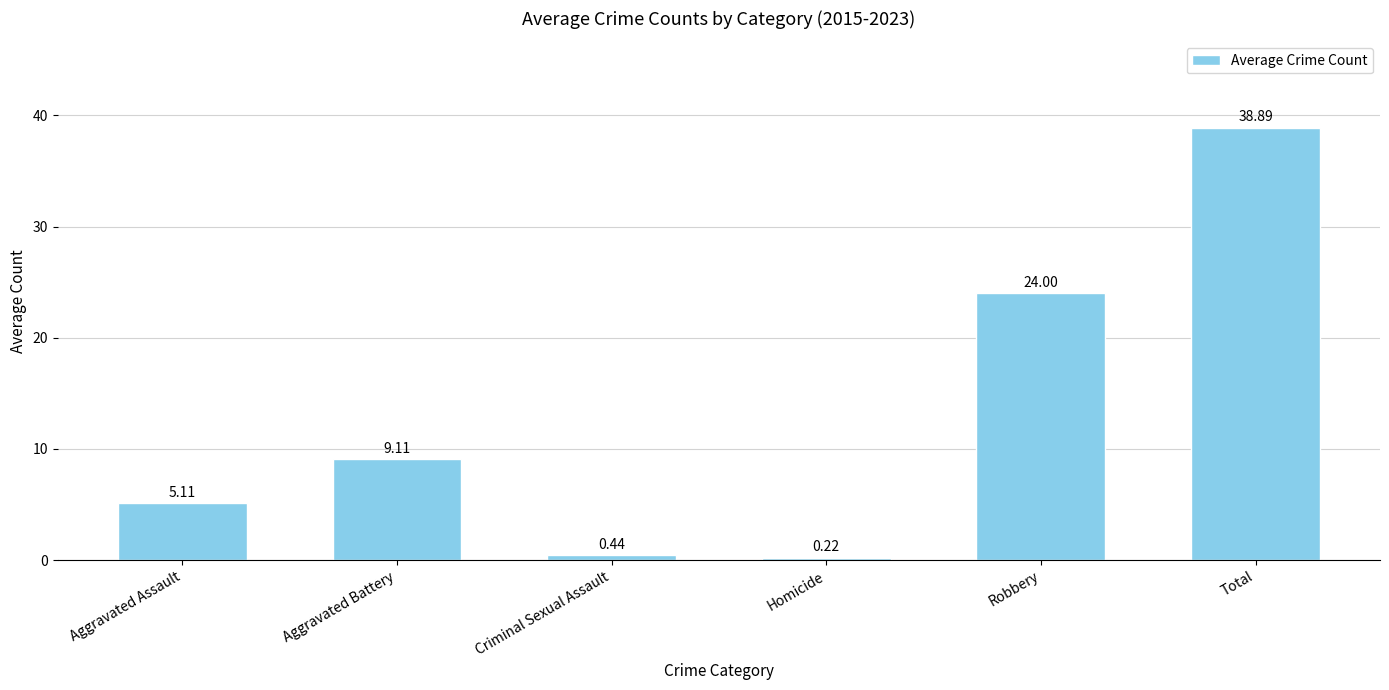

Approximately how many times larger is the value at Total compared to Aggravated Battery?

4.3